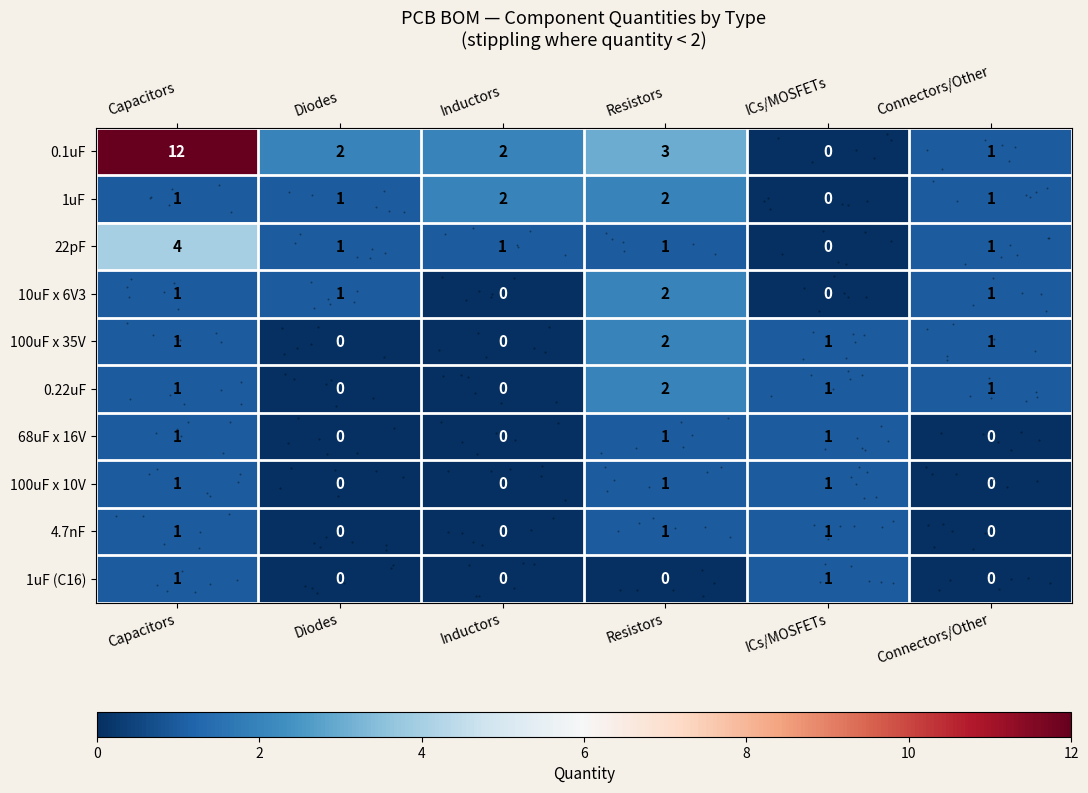

Which series has the widest spread of values?

0.1uF